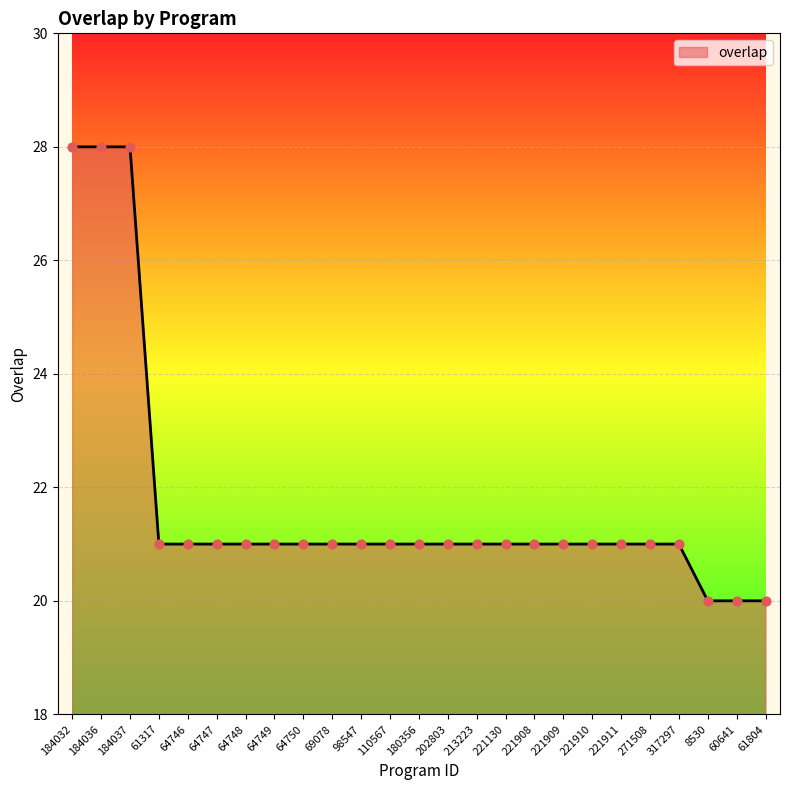

Approximately how many times larger is the value at 213223 compared to 64750?

1.0